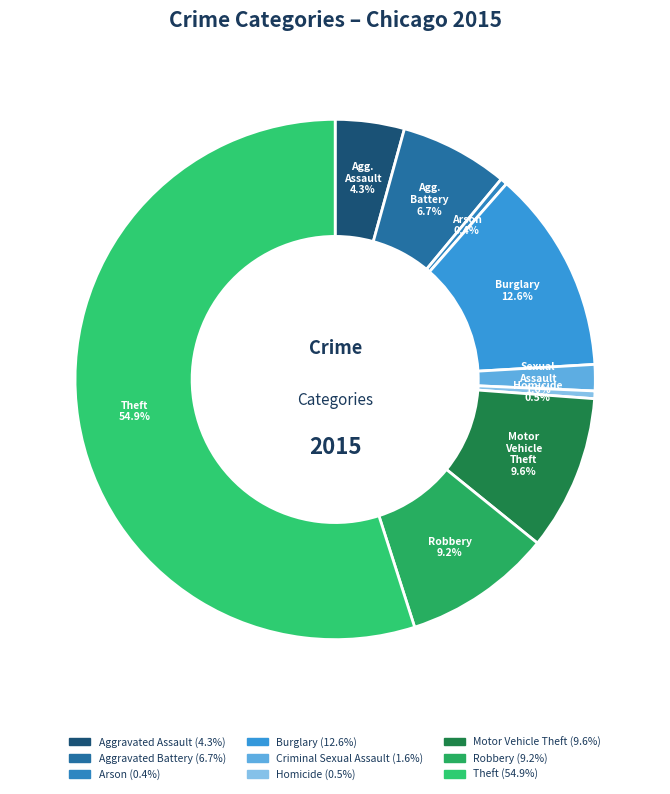

To the nearest percent, what is the average slice percentage?

11%